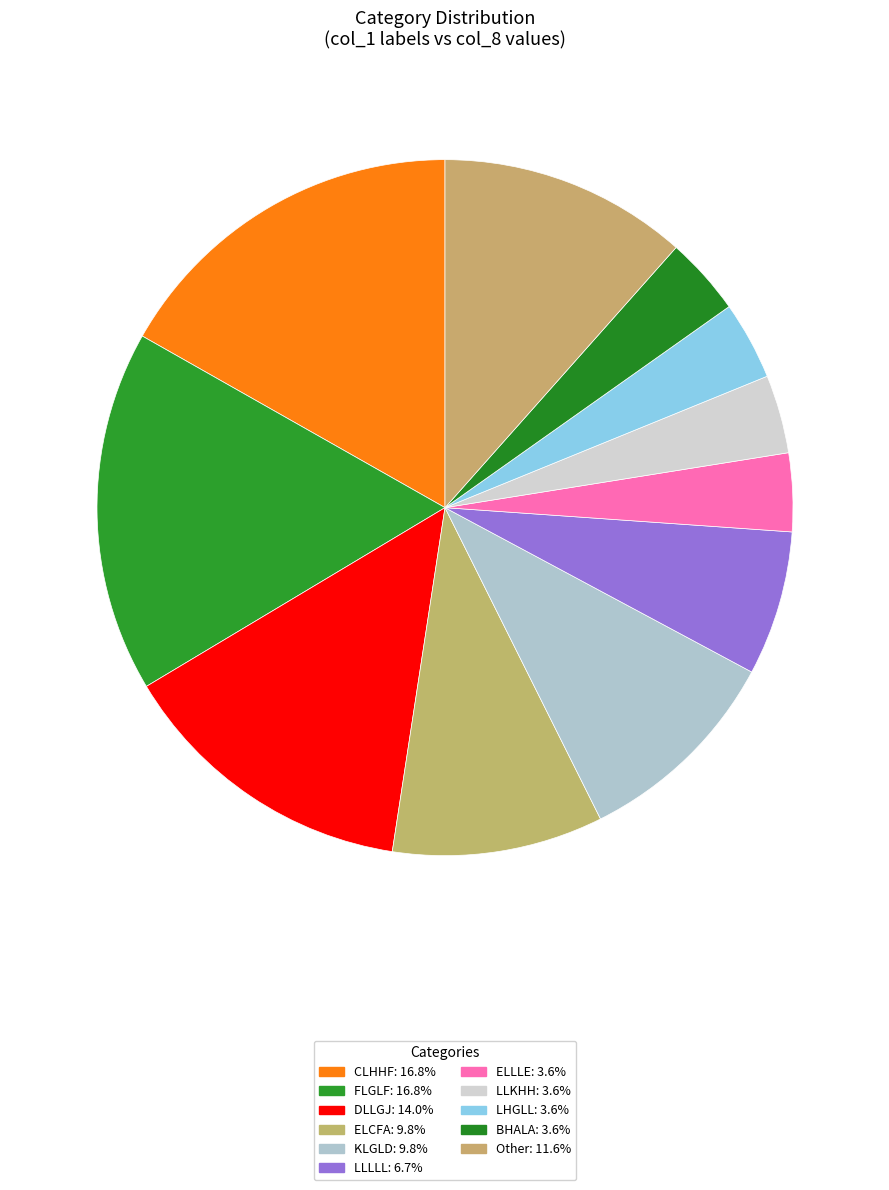

Count the number of slices in the pie.

11